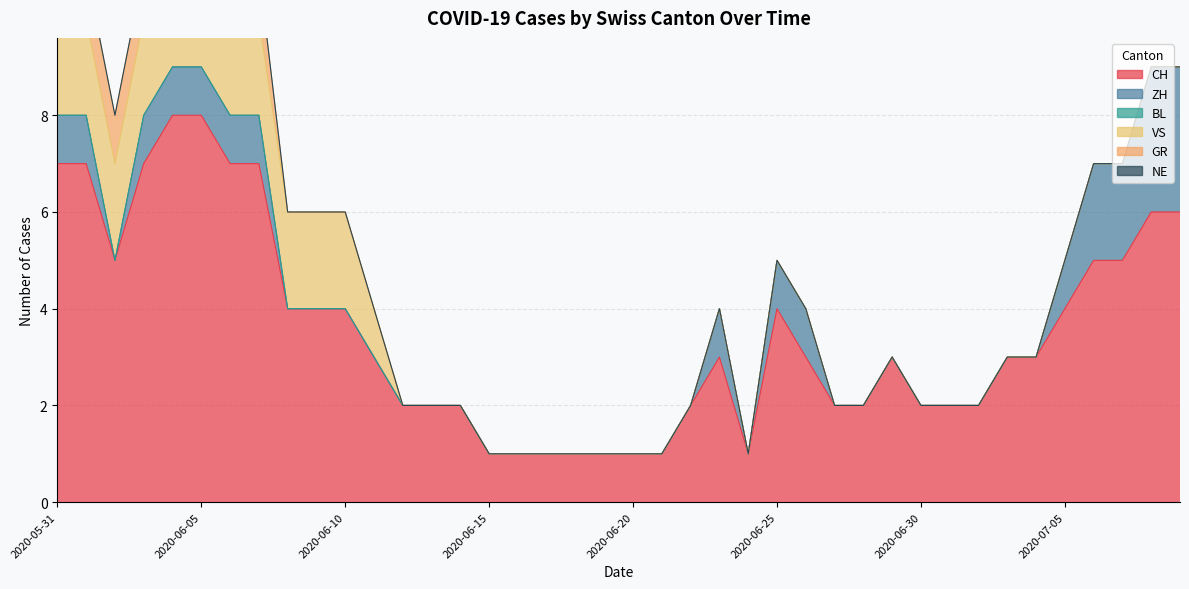

The CH series shows 3 at 2020-06-29. True or false?

True